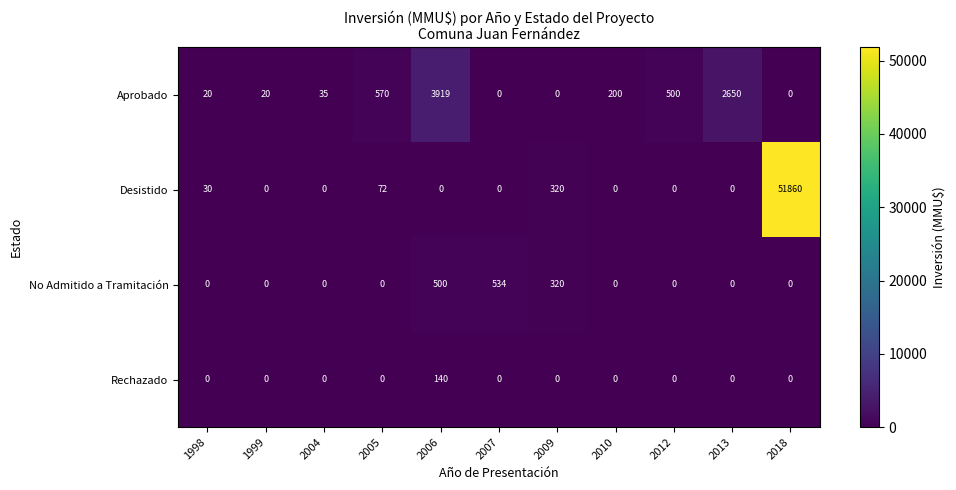

What is the average value of the Desistido series?

4753